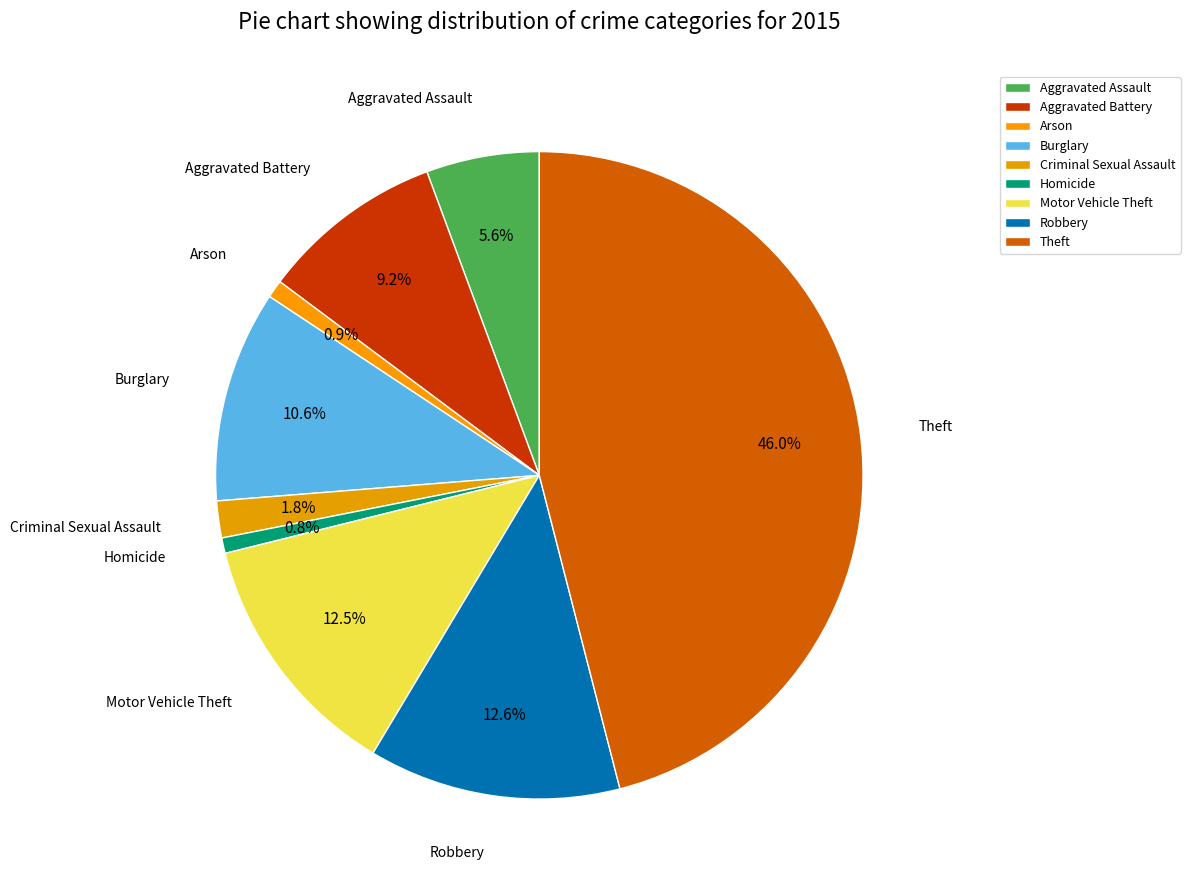

Is the sum of Criminal Sexual Assault and Robbery greater than half?

No